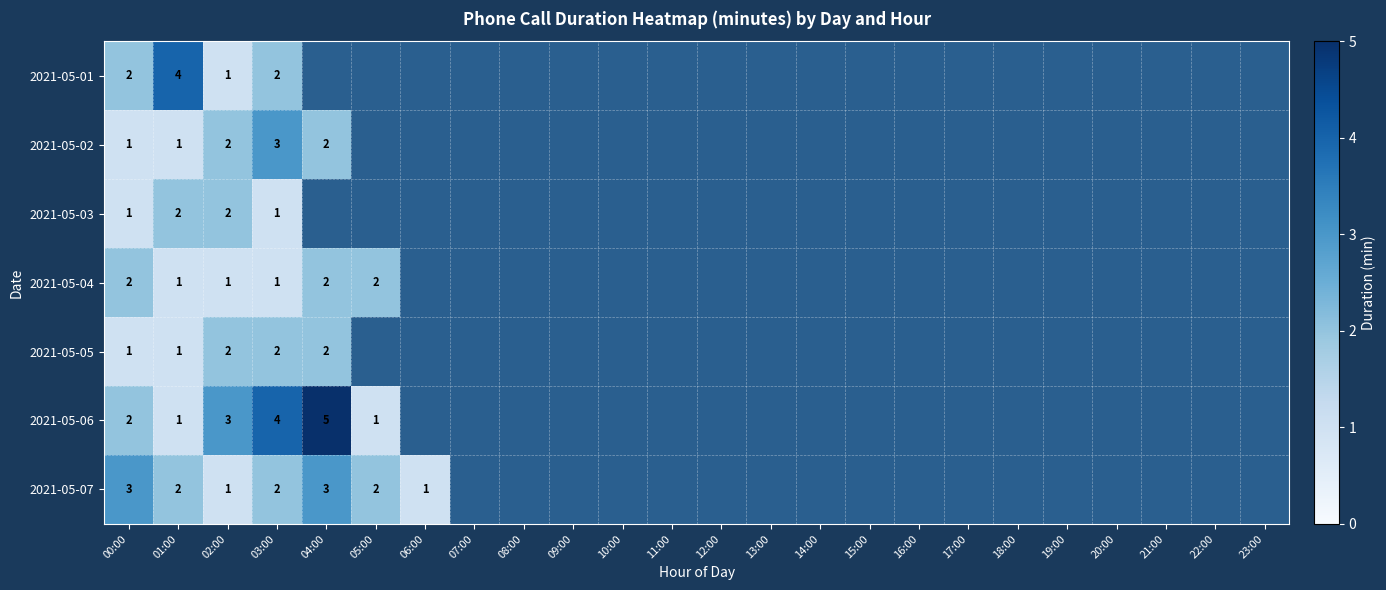

List the series in order of their peak value, highest first.

2021-05-06, 2021-05-01, 2021-05-02, 2021-05-07, 2021-05-03, 2021-05-04, 2021-05-05